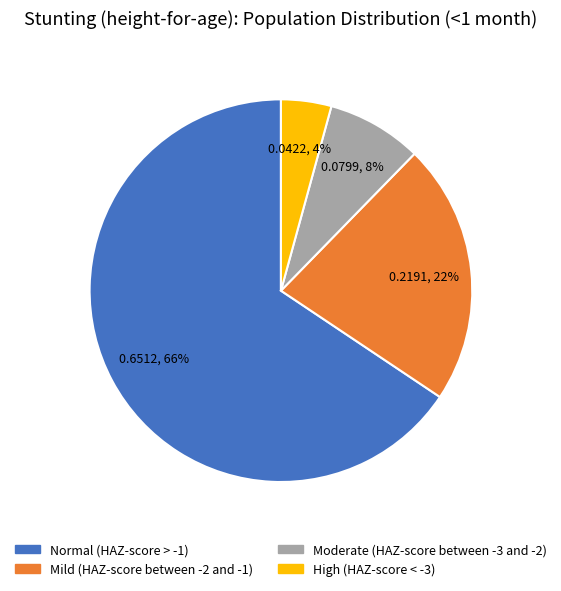

To the nearest percent, what is the difference between the Mild (HAZ-score between -2 and -1) and High (HAZ-score < -3) slice percentages?

18%